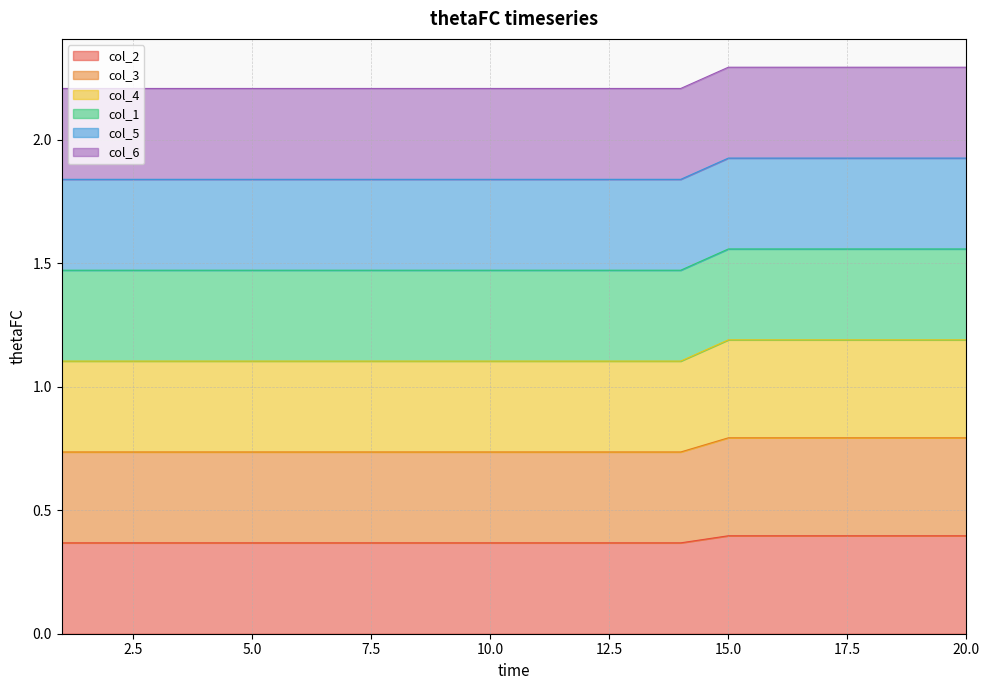

Is the value of col_4 at 1 greater than the value of col_2 at 14?

Yes